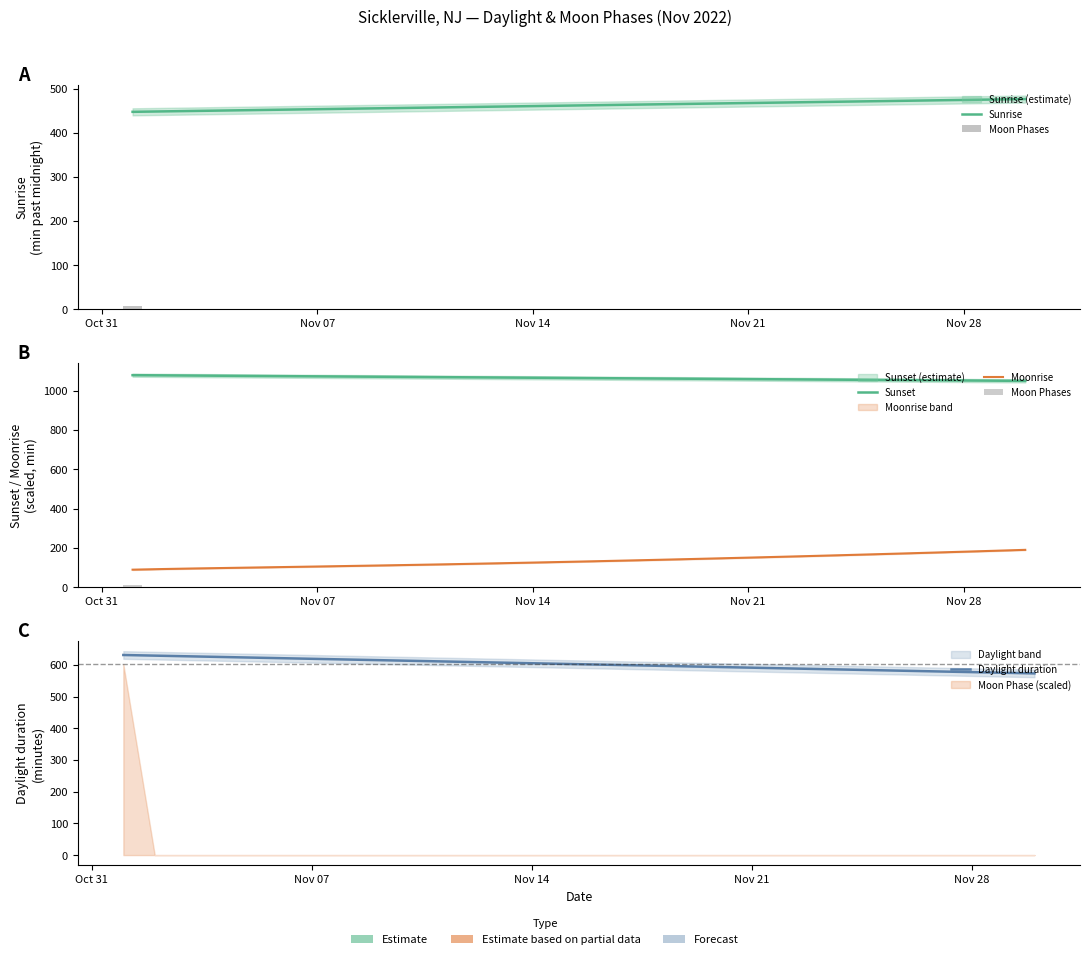

The Moon Phases series shows -3.7 at 9. True or false?

False